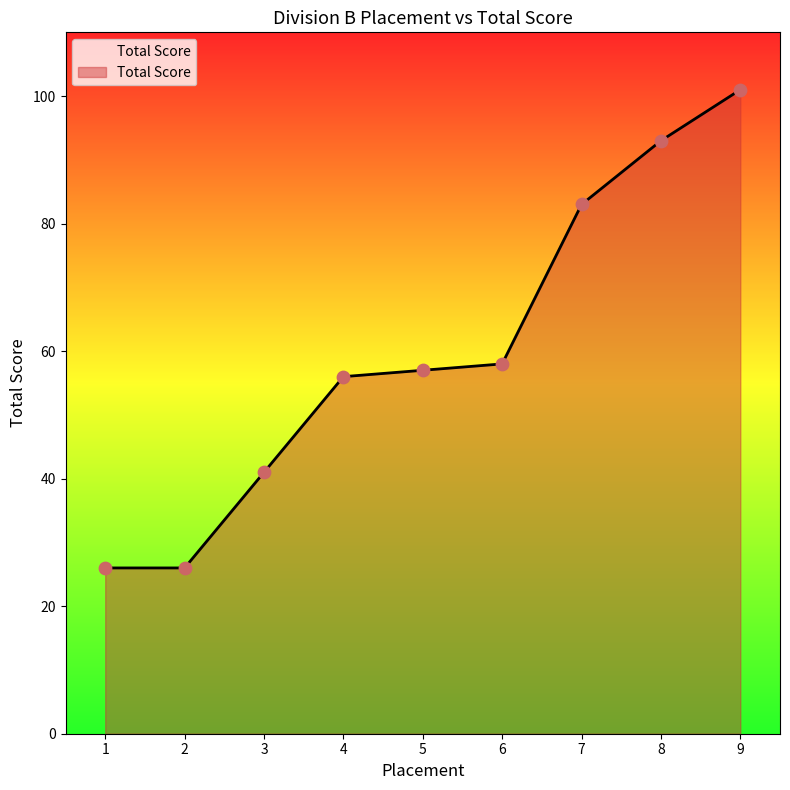

What is the change in value from 3 to 5?

+16